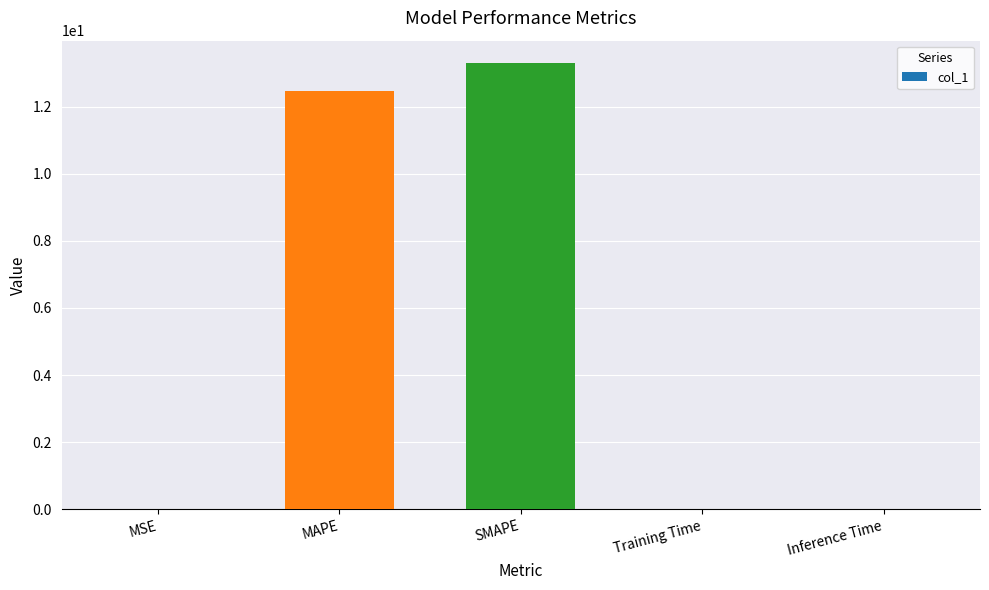

Is it true that the value at SMAPE is 13.3?

True